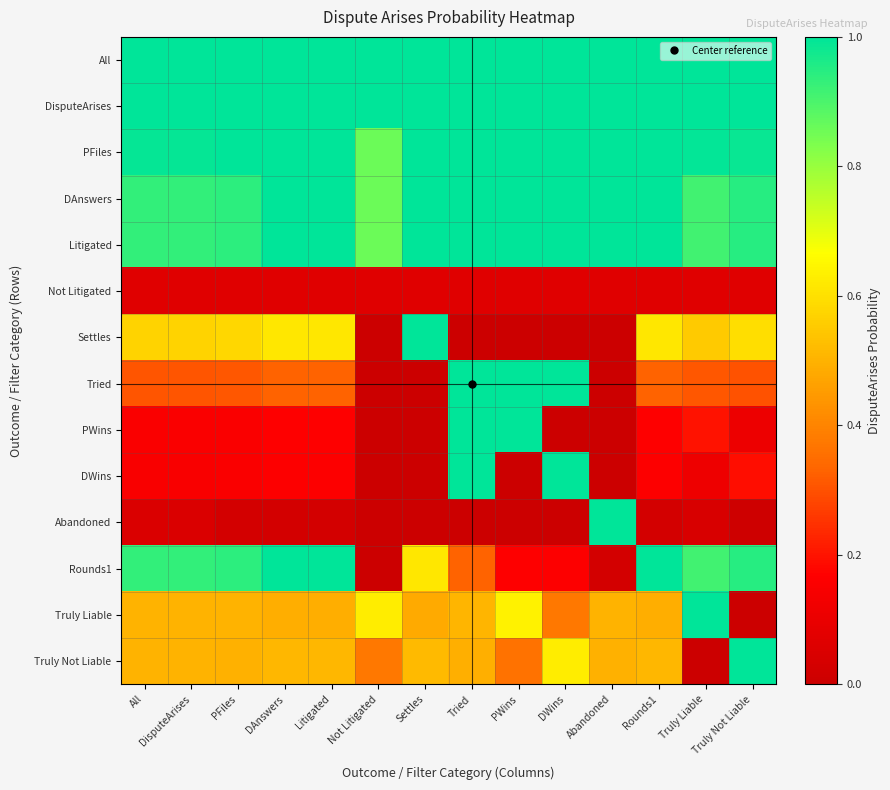

Which has a higher value, Rounds1 or Tried?

Rounds1